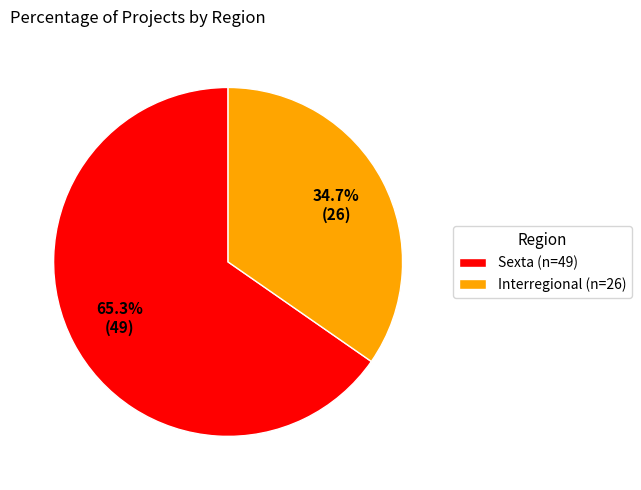

Approximately how many times larger is the value at Interregional compared to Sexta?

0.5